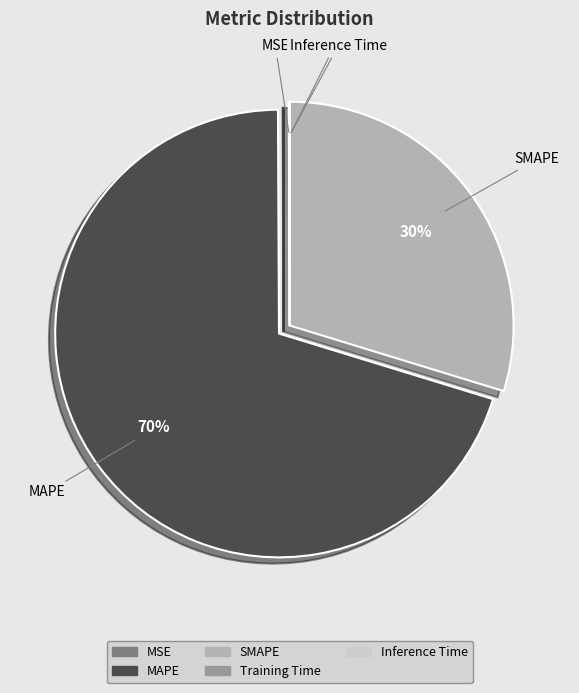

Is it true that SMAPE is 40% of the pie?

False